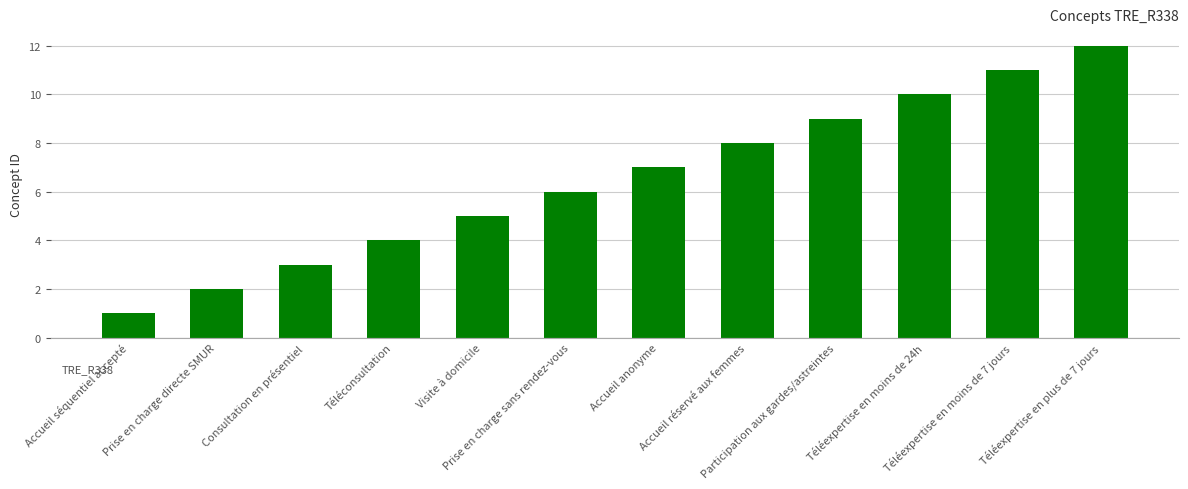

What position from the right is Accueil séquentiel accepté?

12